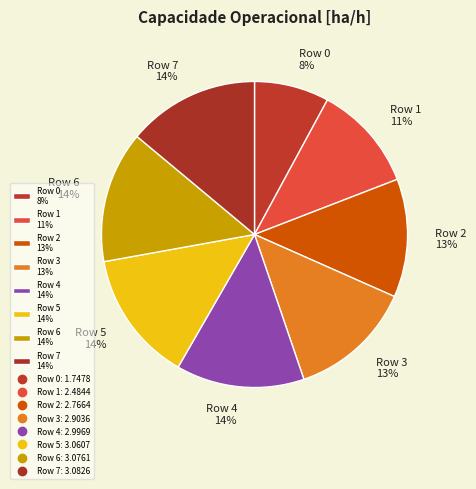

Between Row 2 and Row 5, which is larger?

Row 5